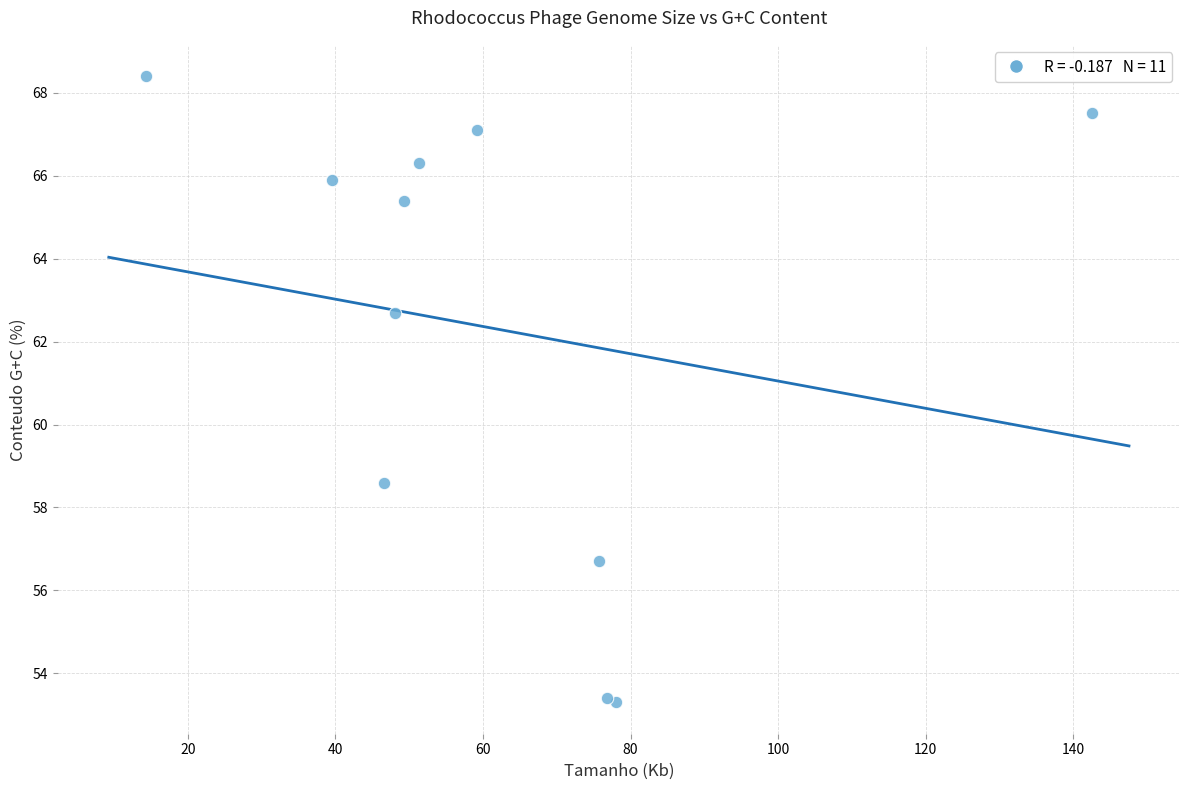

What Y value in the scatter plot is closest to 60?

58.6